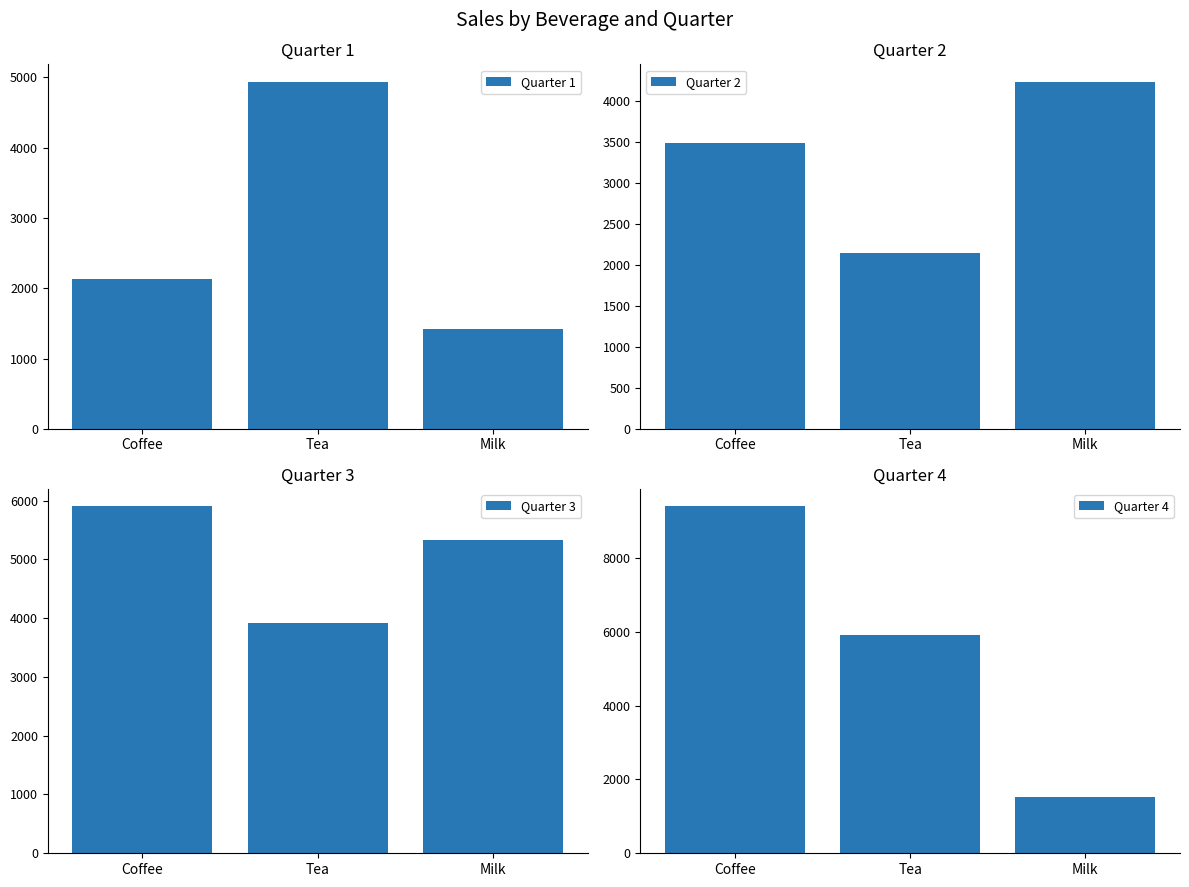

At which category is the sum across all series the highest?

Coffee